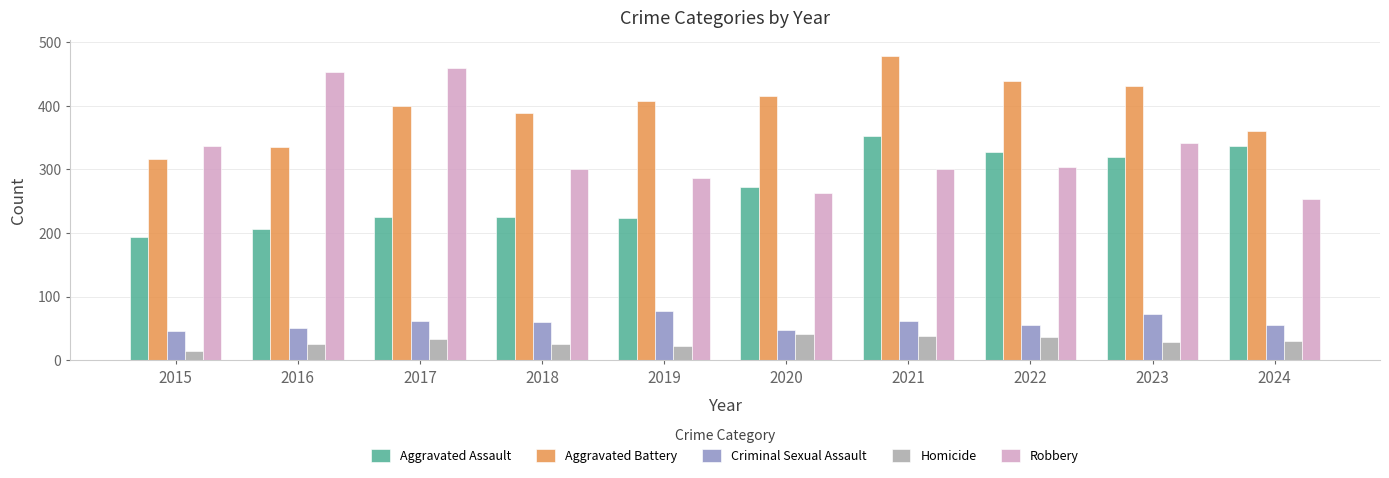

What is the value of the Criminal Sexual Assault bar at the 9th from the left?

72